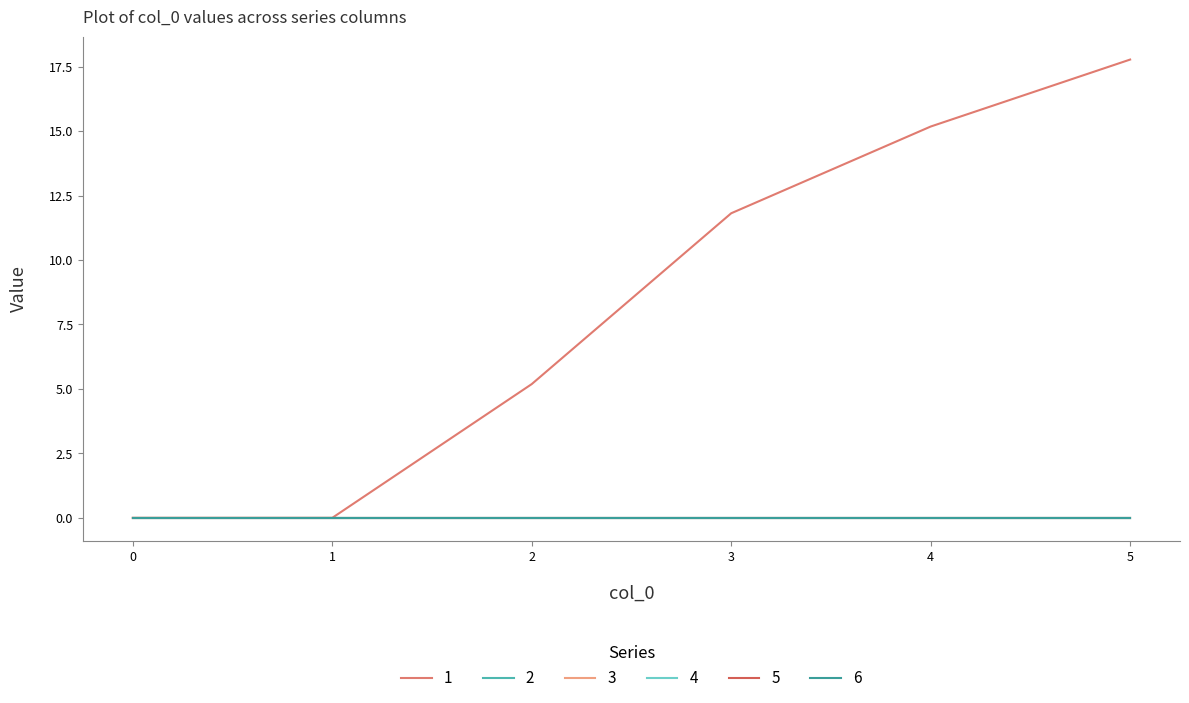

True or false: 5 and 6 cross at least once.

False